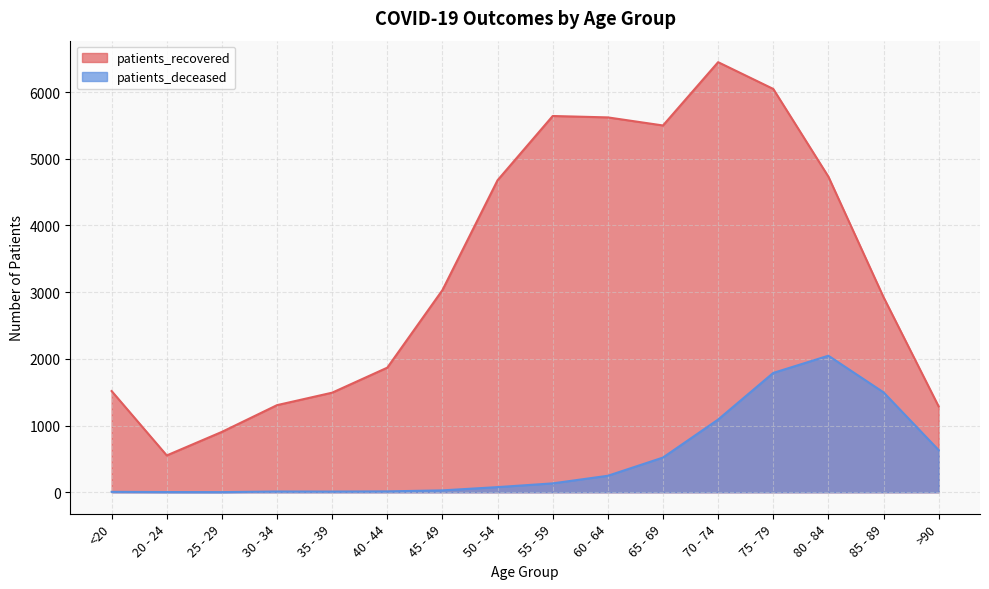

Which category has the lowest value in the patients_recovered series?

20 - 24